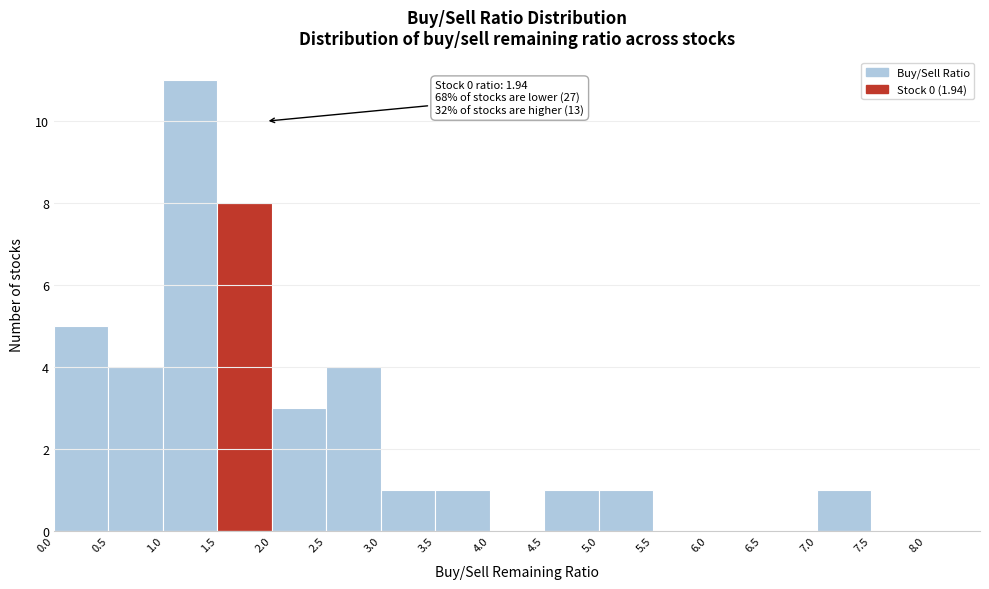

Which range on the x-axis has the tallest bar?

1.0 to 1.5